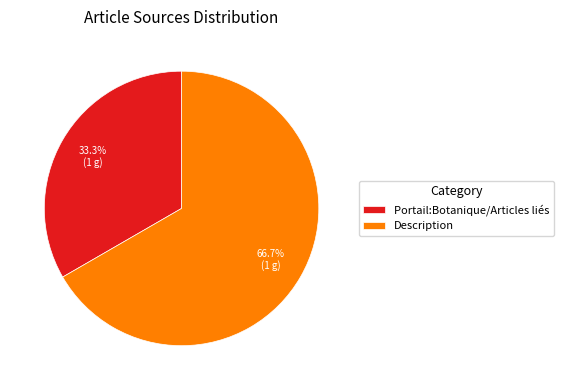

How many segments does this pie chart have?

2